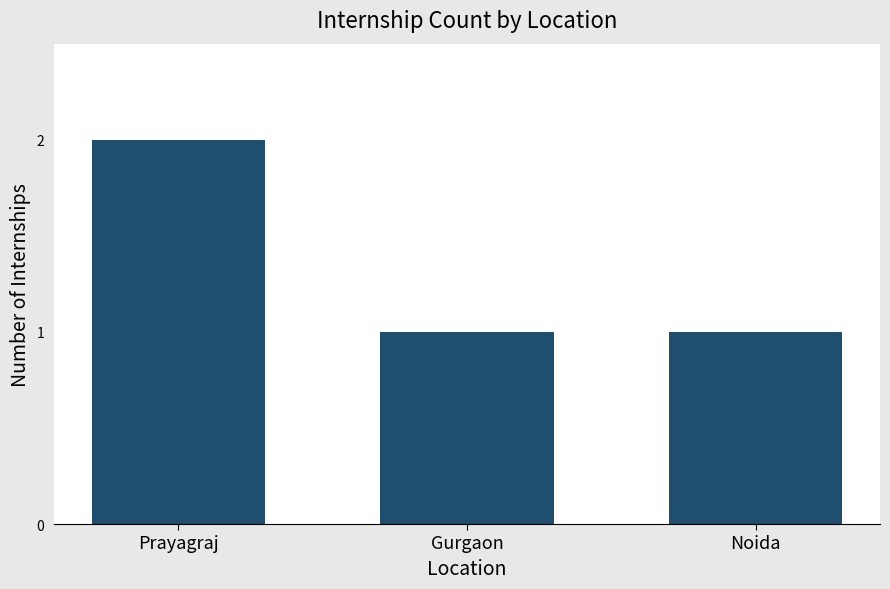

What is the label of the 1st bar from the left?

Prayagraj